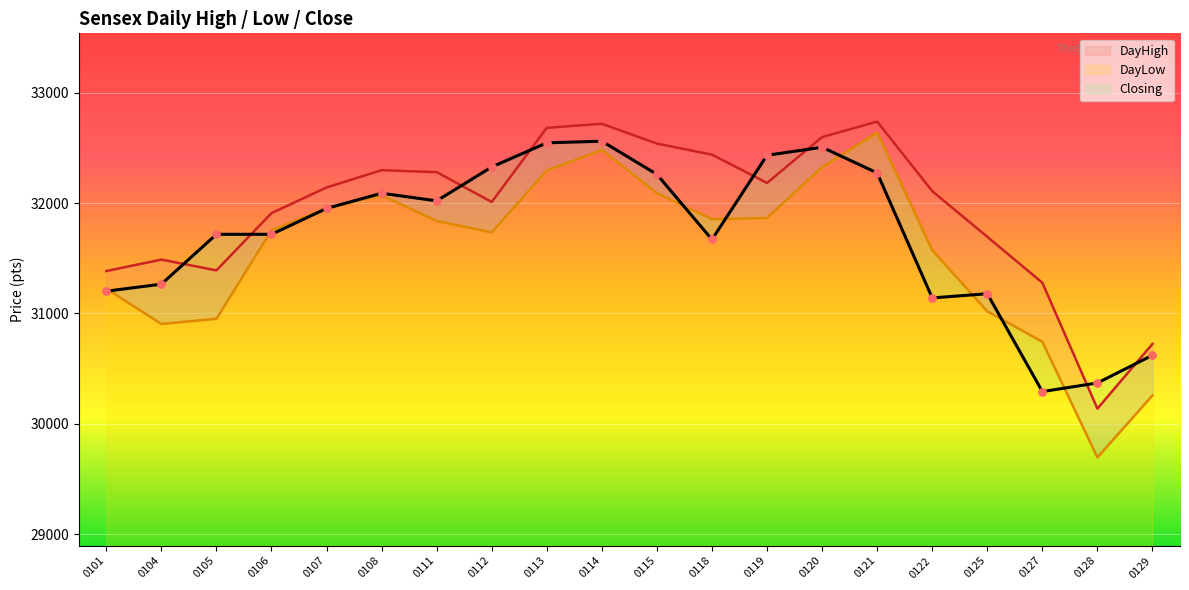

What are all the series names shown in the legend?

DayHigh, DayLow, Closing